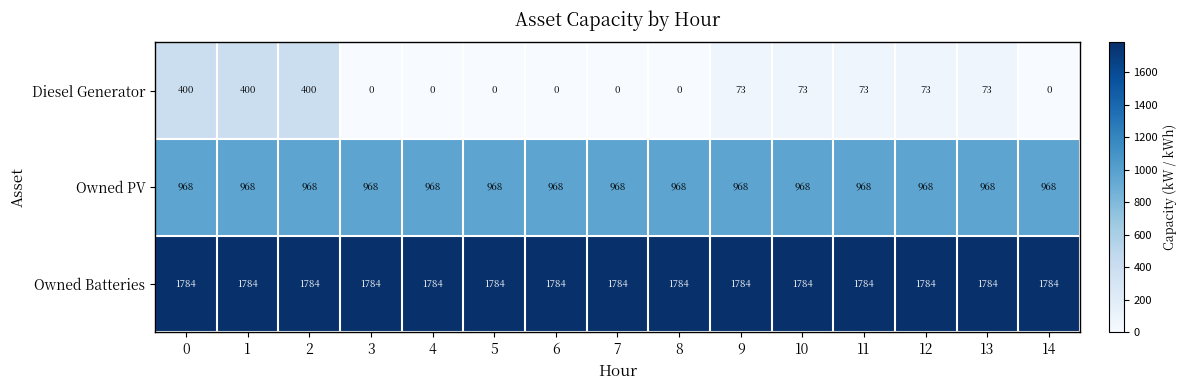

Count the number of data series in this chart.

3